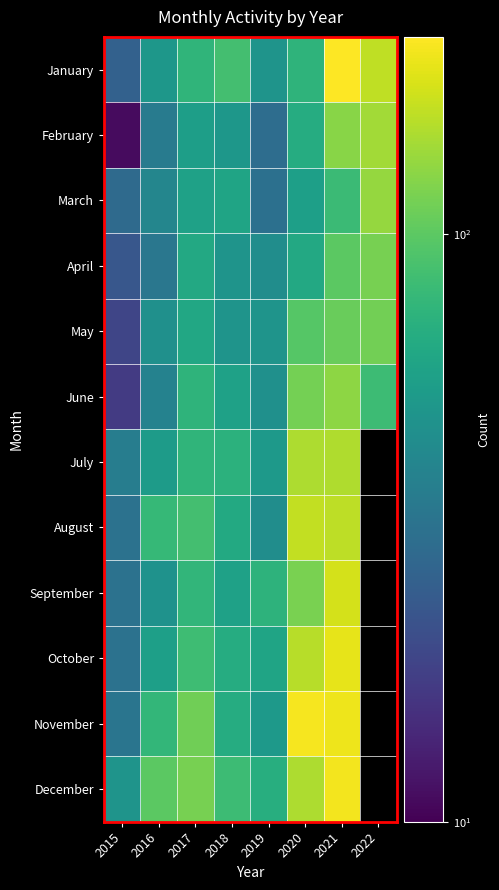

Rank the categories by May value from lowest to highest.

2015, 2016, 2018, 2019, 2017, 2020, 2021, 2022